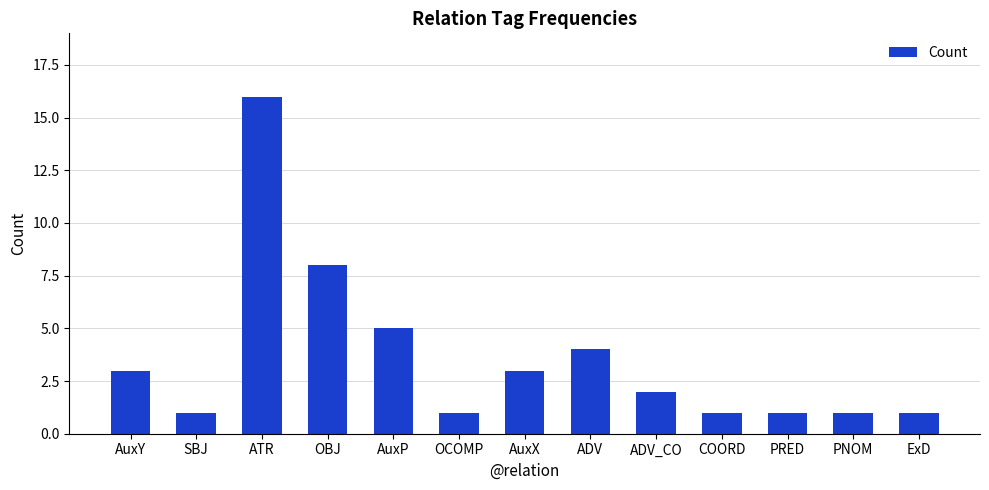

Which has a higher value, ADV or ADV_CO?

ADV